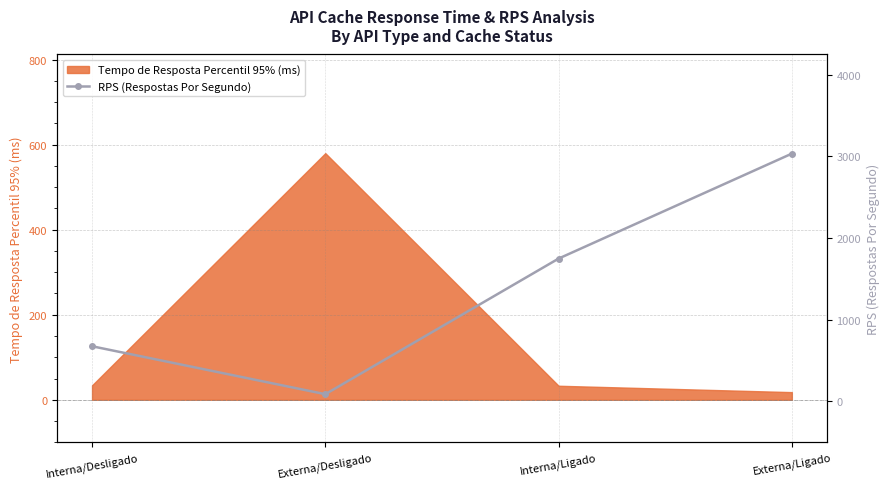

How many points are lower than both their immediate neighbors (excluding endpoints)?

1